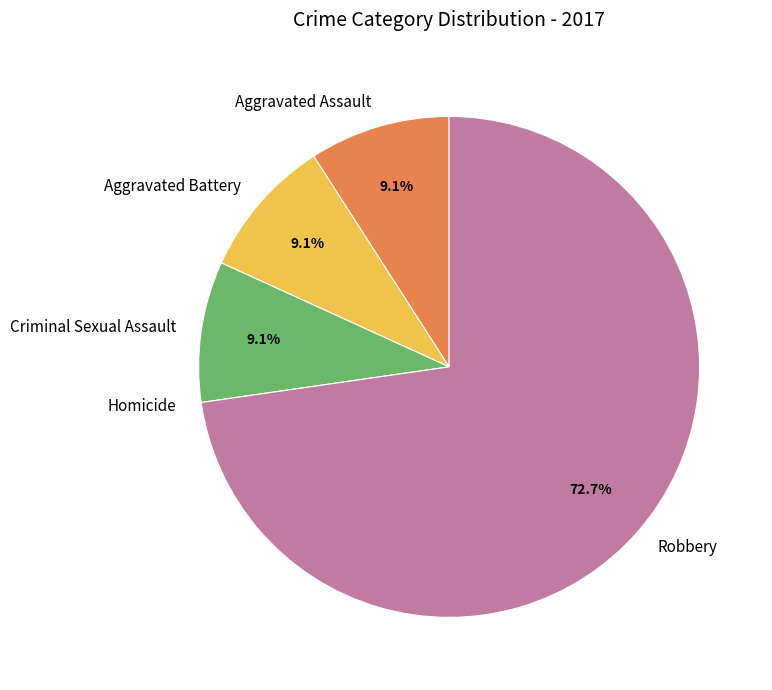

To the nearest percent, what is the average slice percentage?

20%